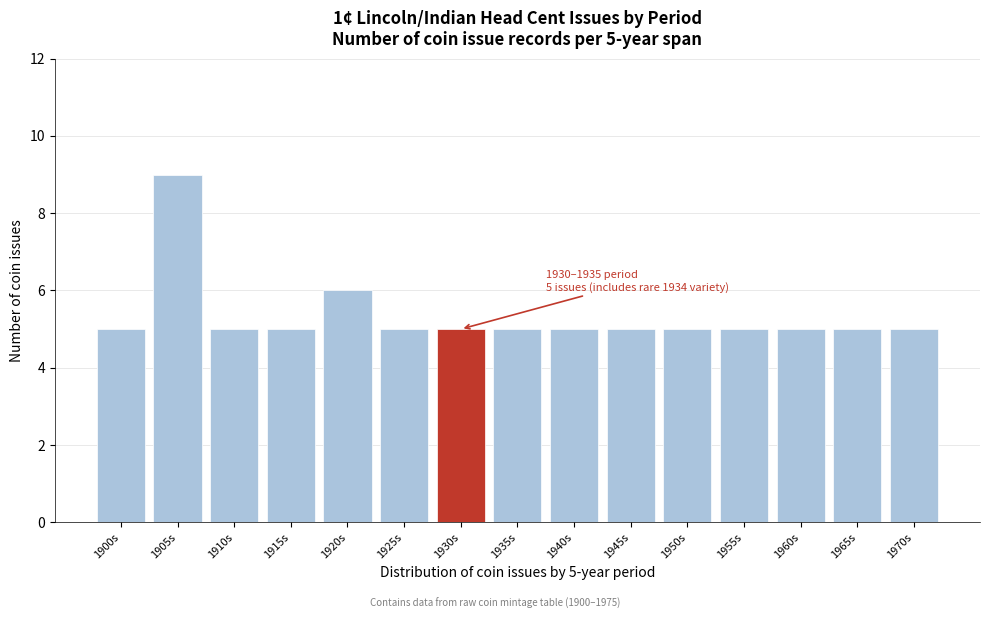

Reading right to left, transcribe all the data shown in this chart.

1970s=5	1965s=5	1960s=5	1955s=5	1950s=5	1945s=5	1940s=5	1935s=5	1930s=5	1925s=5	1920s=6	1915s=5	1910s=5	1905s=9	1900s=5